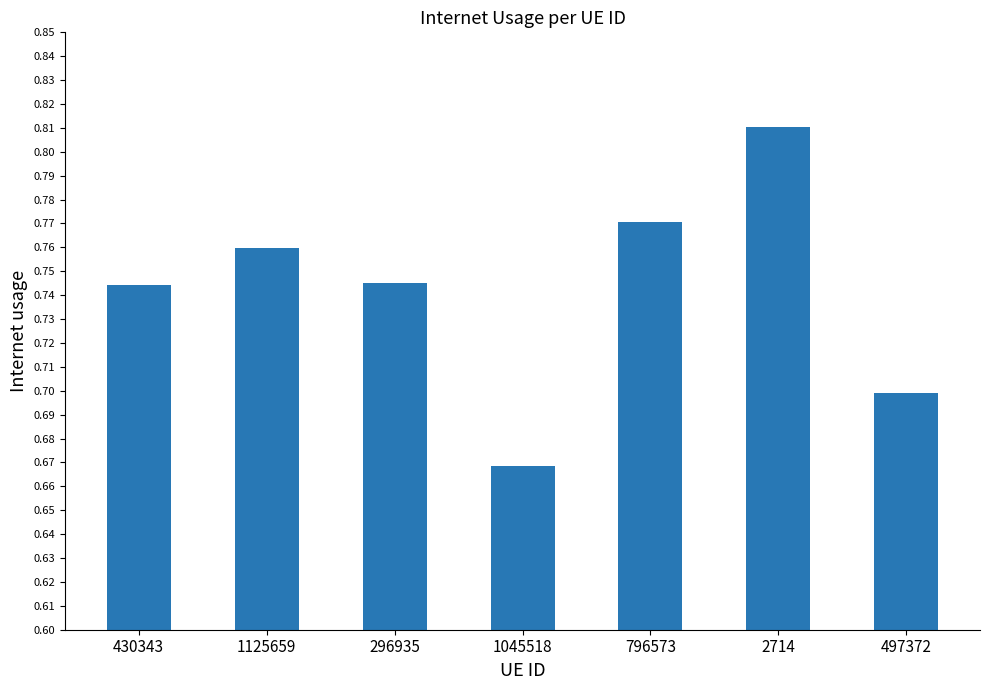

True or false: the data shows 0.2 at 2714.

False